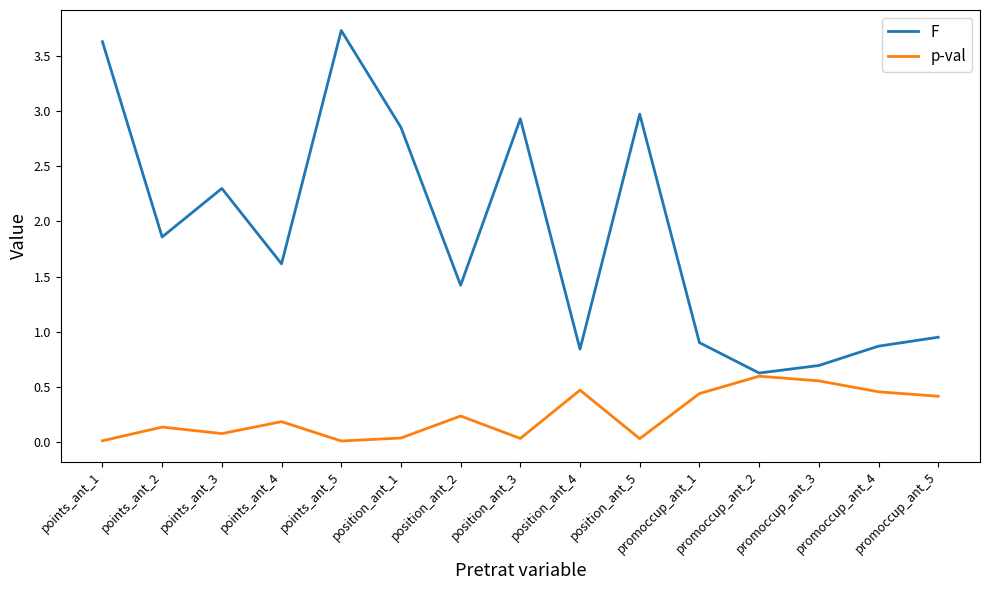

List the series in order of their peak value, highest first.

F, p-val